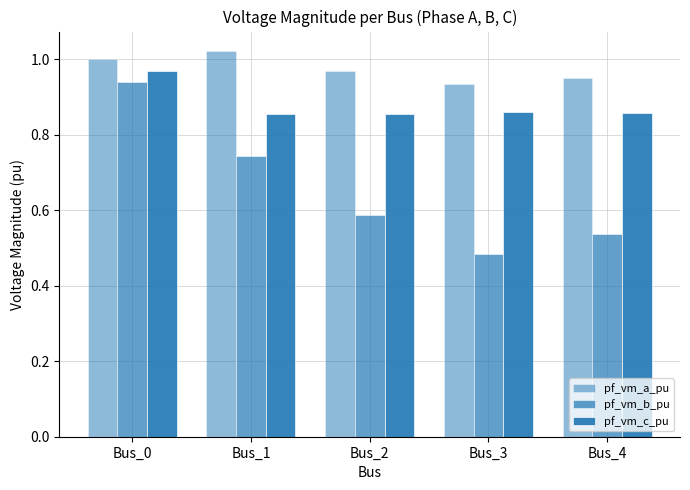

True or false: pf_vm_b_pu has a value of 0.6 at Bus_2.

True